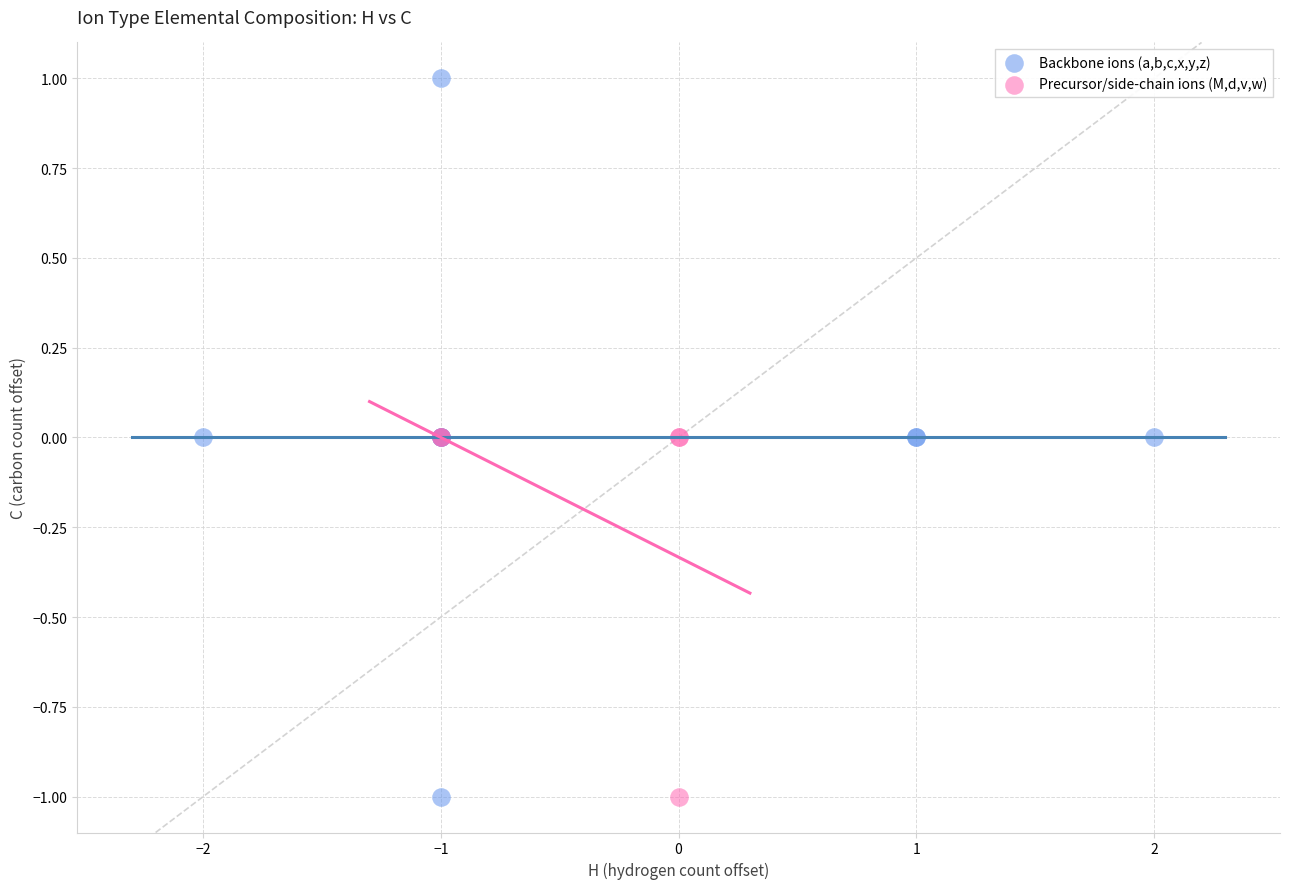

Which series has the largest Y range (max minus min)?

Backbone ions (a,b,c,x,y,z)